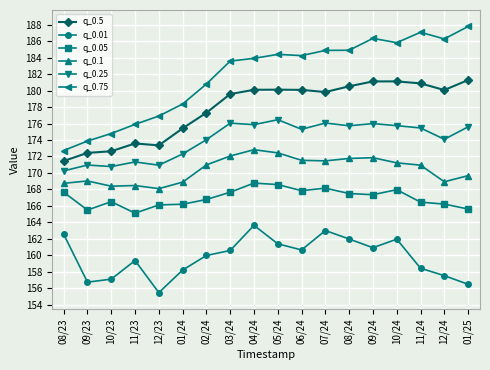

True or false: q_0.75 has more than 0 points higher than both neighbors.

True